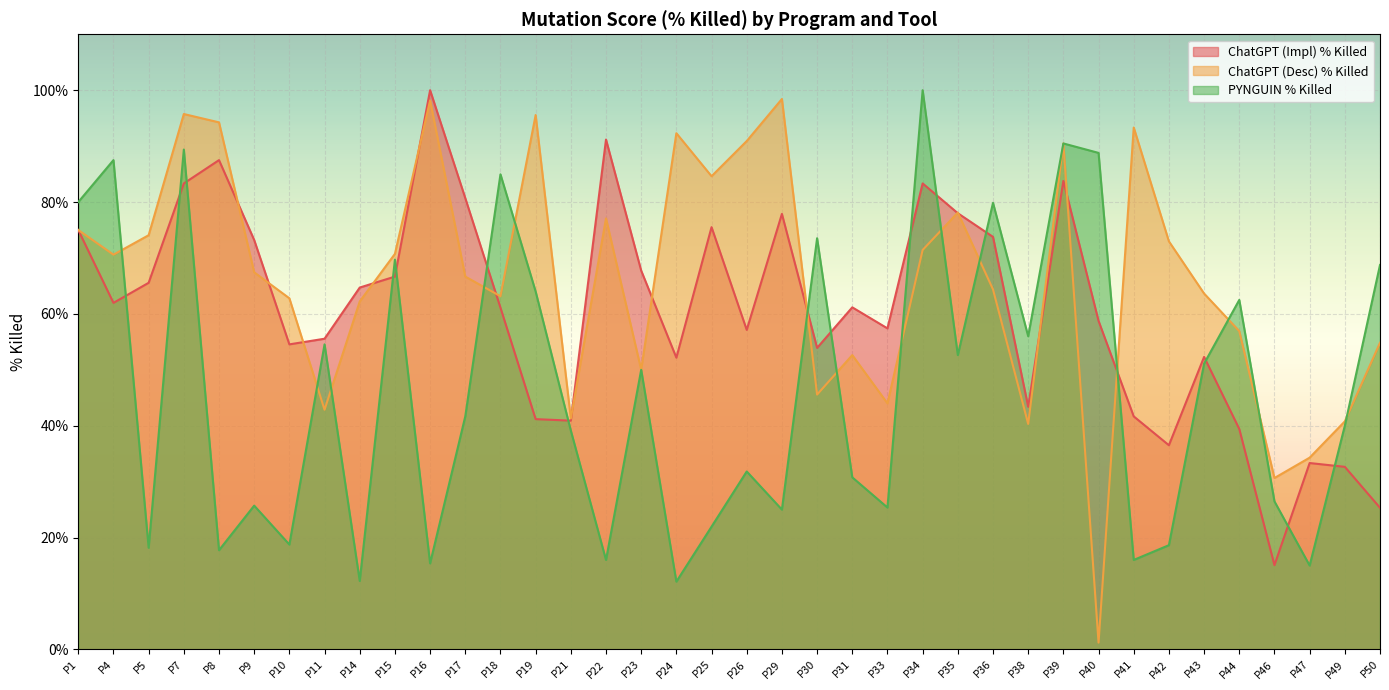

What is the difference between the highest and lowest values at P34?

28.6